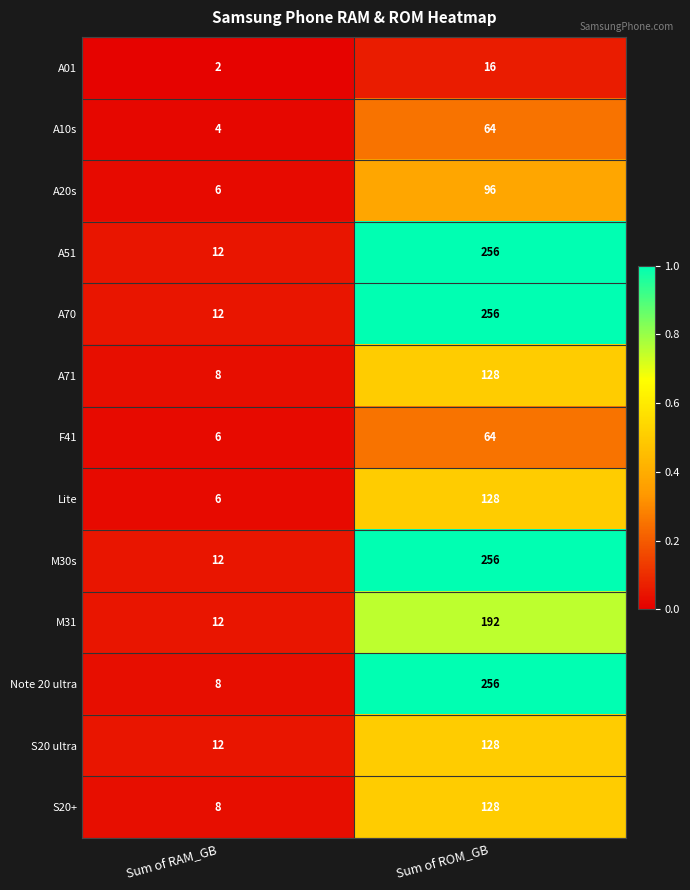

List the labels in order of S20 ultra value, smallest first.

Sum of RAM_GB, Sum of ROM_GB